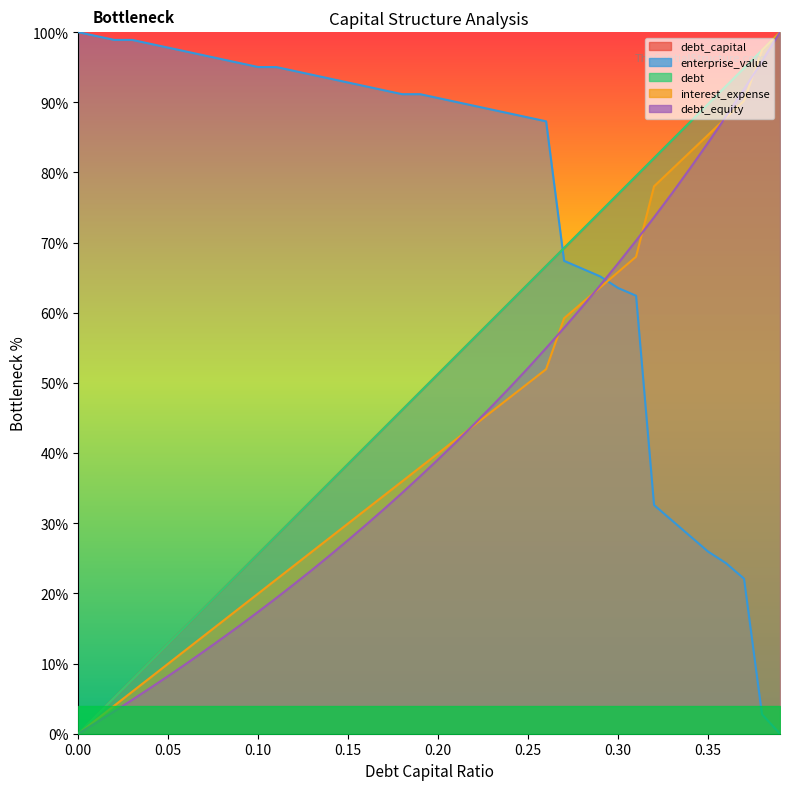

At which label does debt_capital reach its peak?

0.39